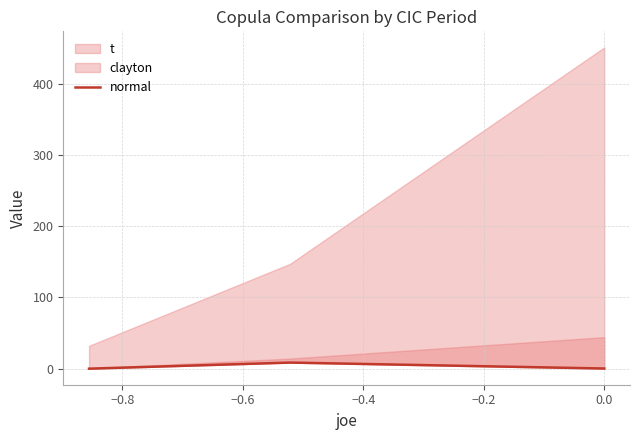

Is it true that the value at −0.6 is 0.3?

False